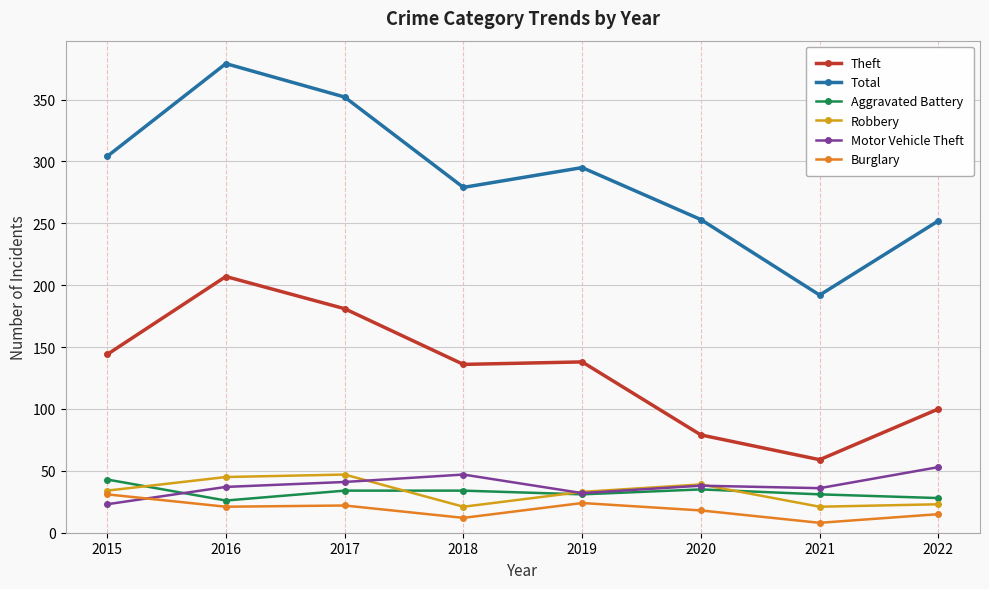

Read the Motor Vehicle Theft value at 2017.

41